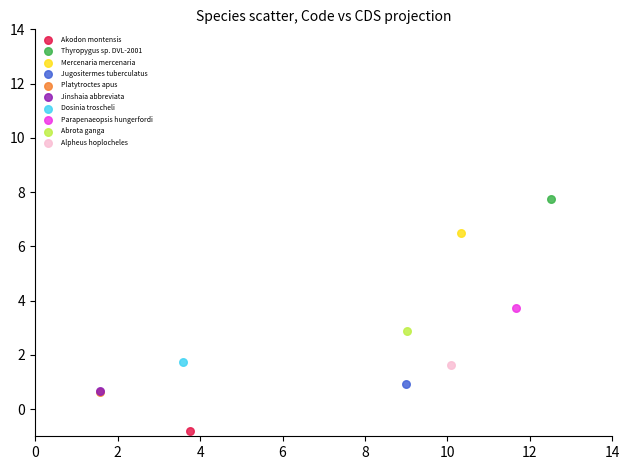

Which series contains the lowest Y value?

Akodon montensis